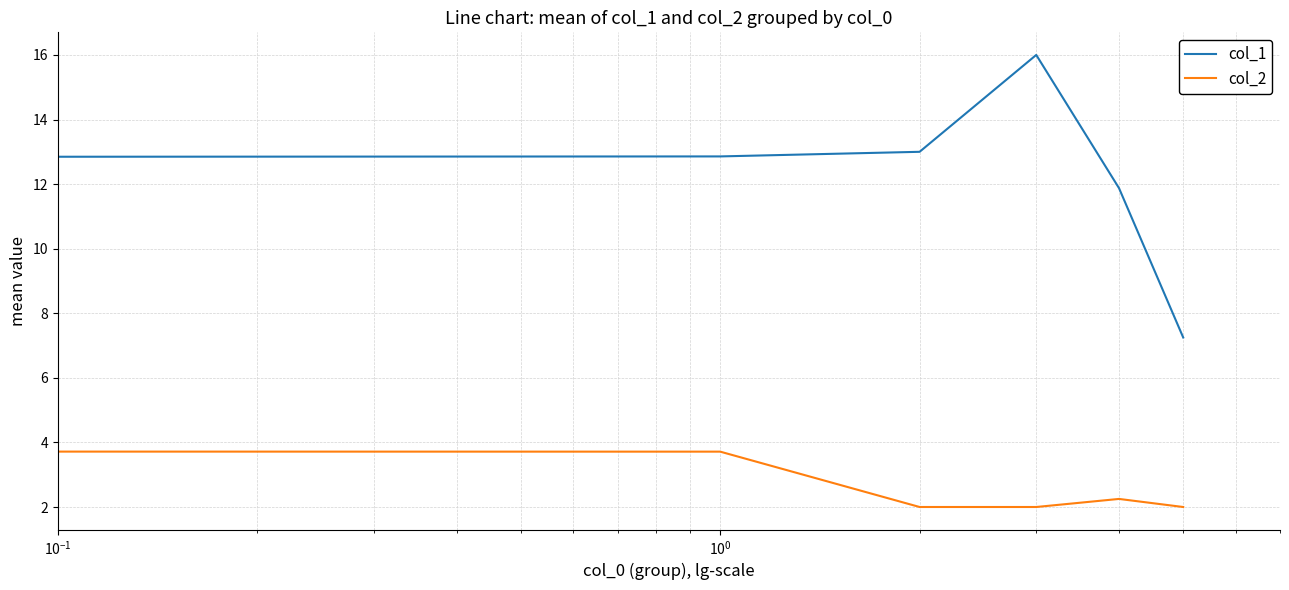

Which series has the largest range (max minus min)?

col_1